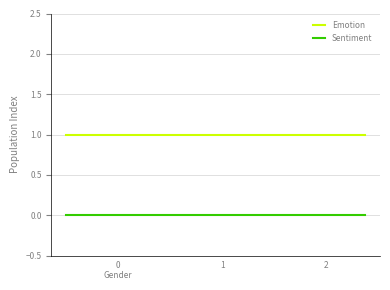

True or false: Sentiment and Emotion intersect in this chart.

False